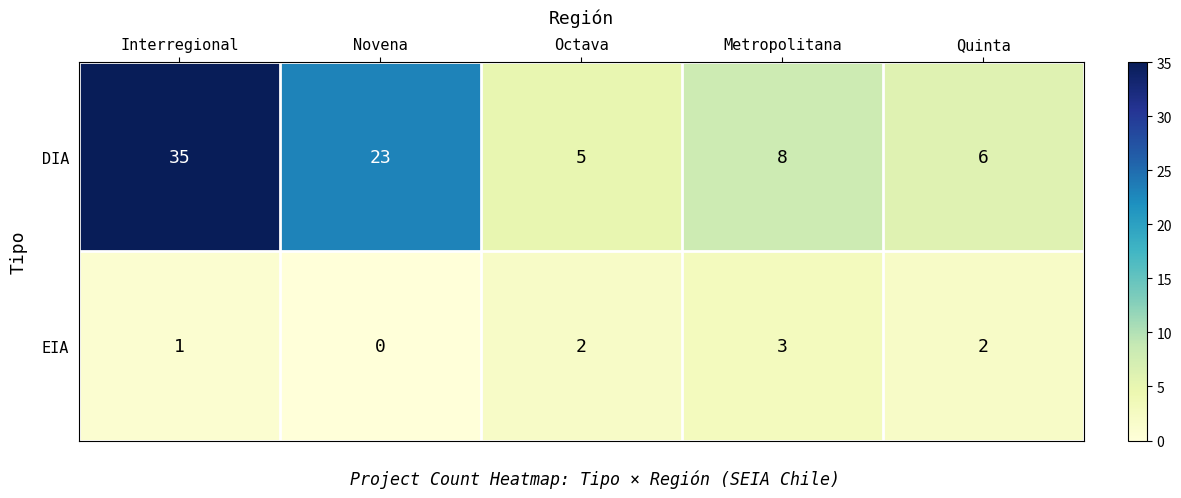

How many positive values does the EIA series have?

4